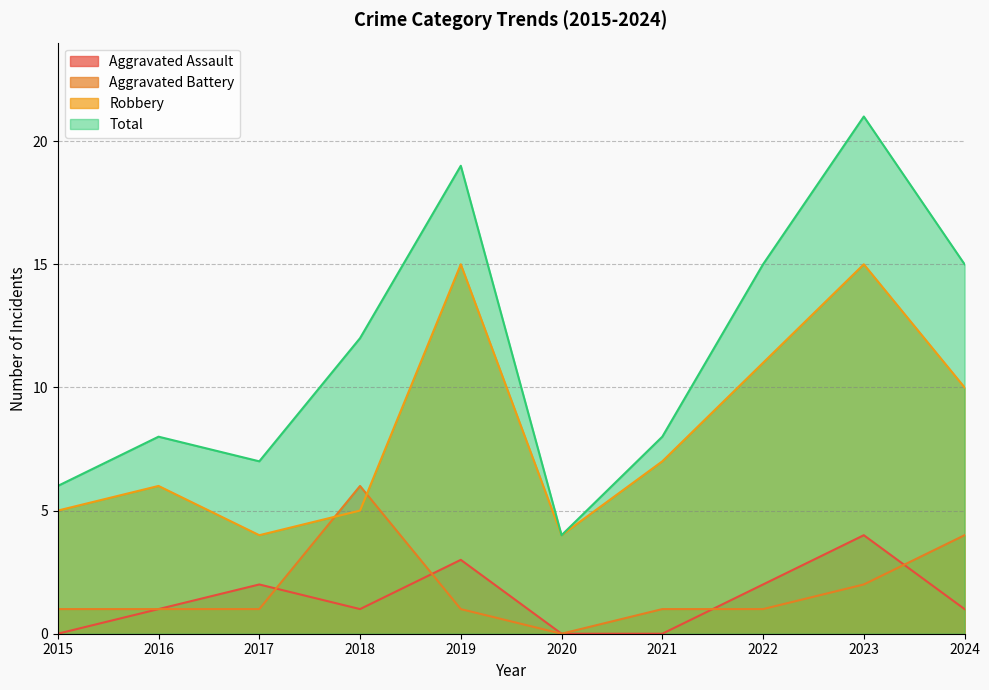

What are all the series names shown in the legend?

Aggravated Assault, Aggravated Battery, Robbery, Total